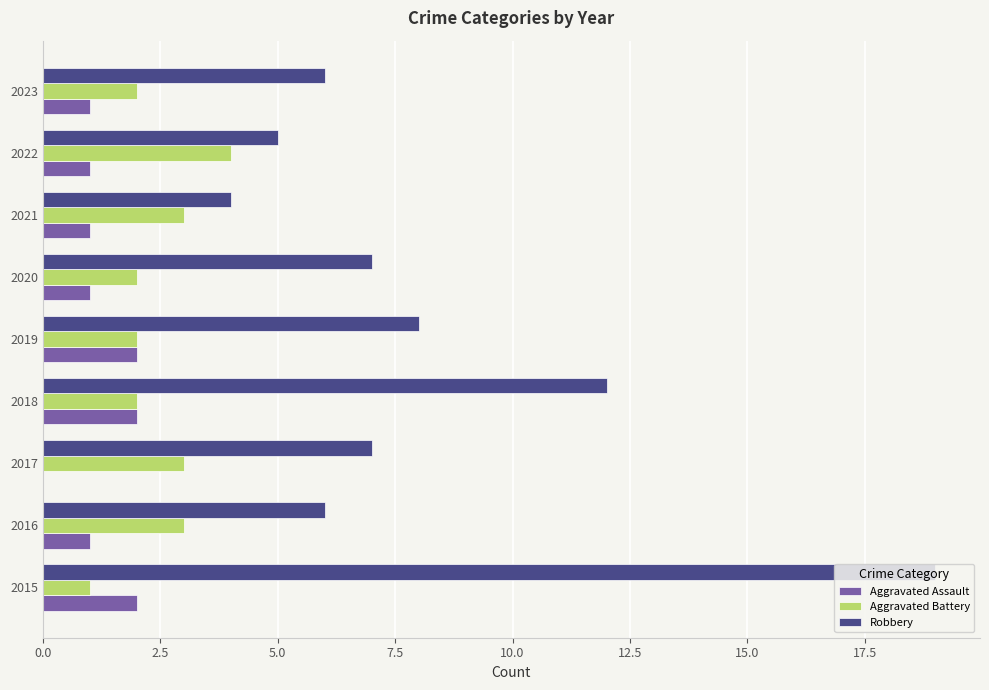

Between 2019 and 2021, which series saw the biggest shift?

Robbery